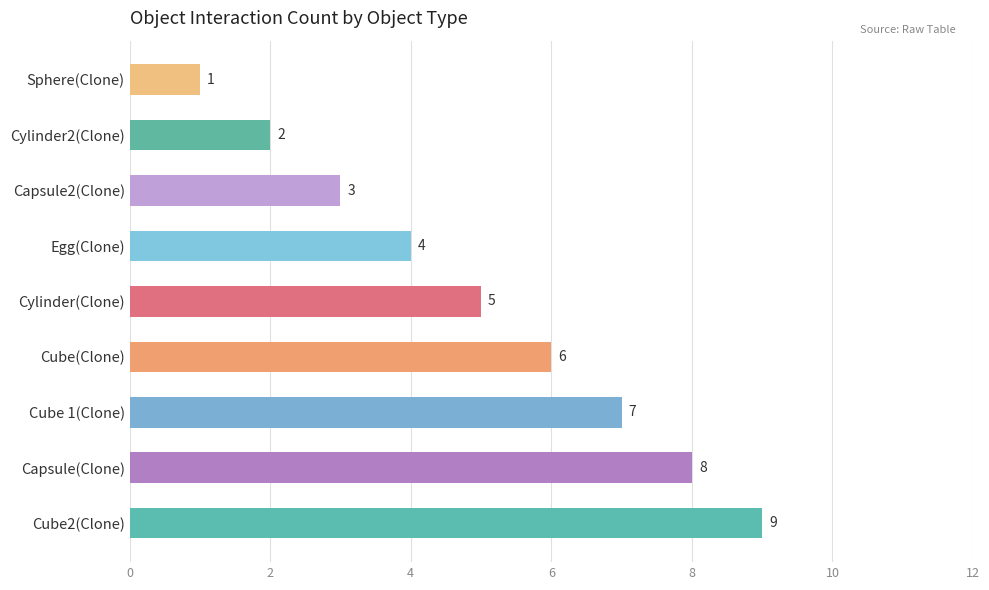

The value at Egg(Clone) is 4. True or false?

True